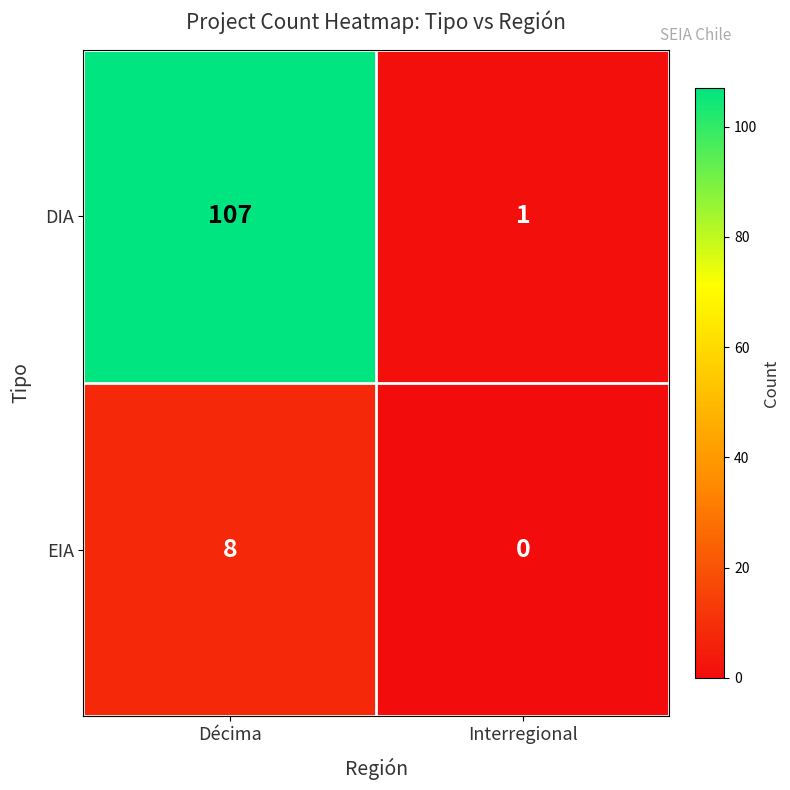

Read the DIA value at Décima, to the nearest 10.

110